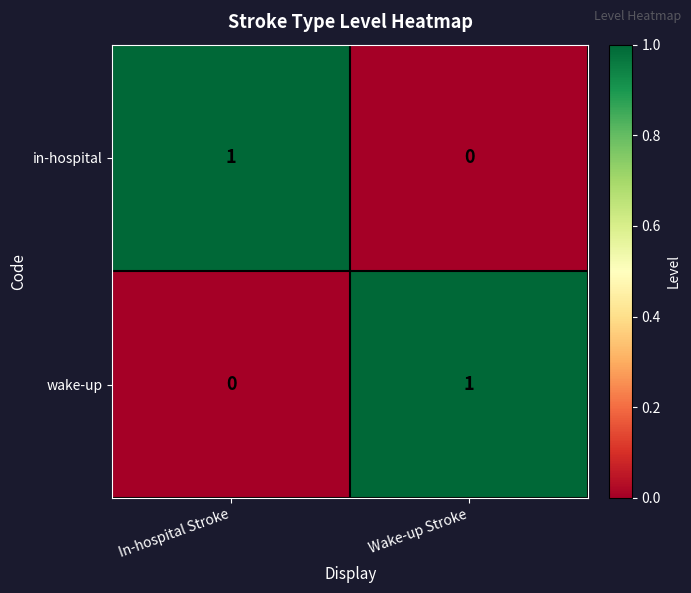

Which category has the highest value in the wake-up series?

Wake-up Stroke